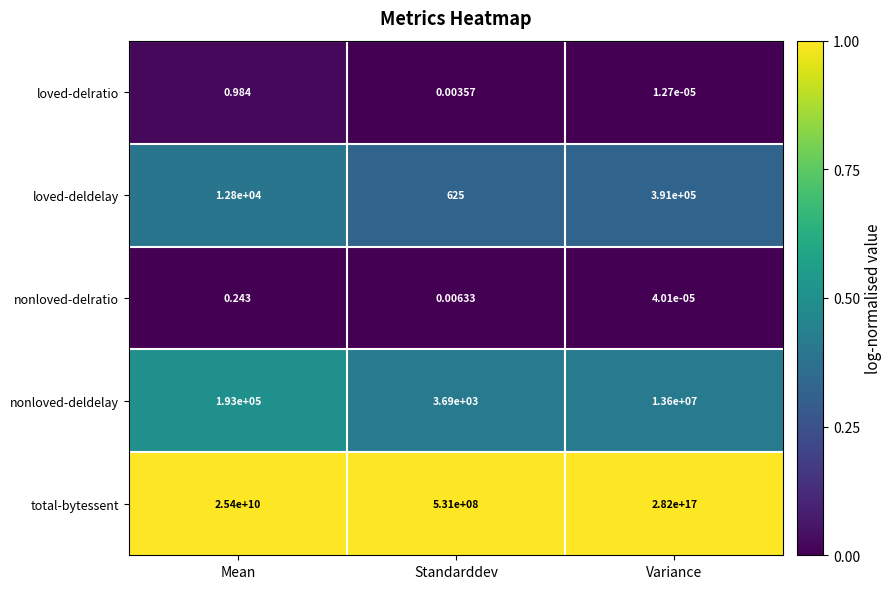

Which category has the highest value across all series?

Variance